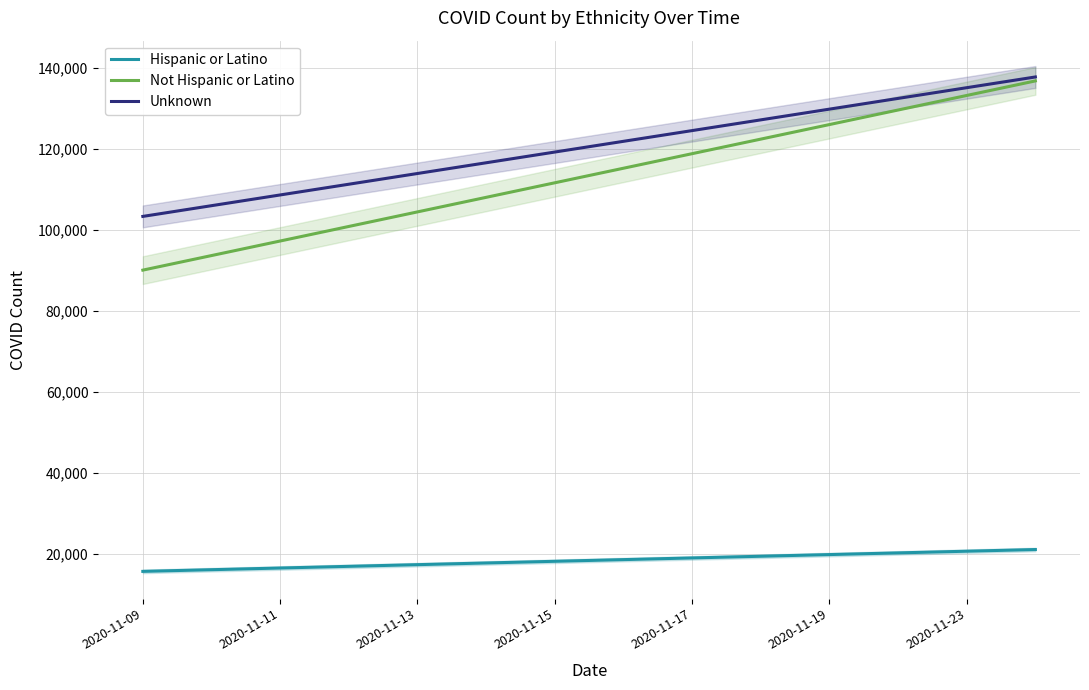

How many data points in Hispanic or Latino are above 18617?

7